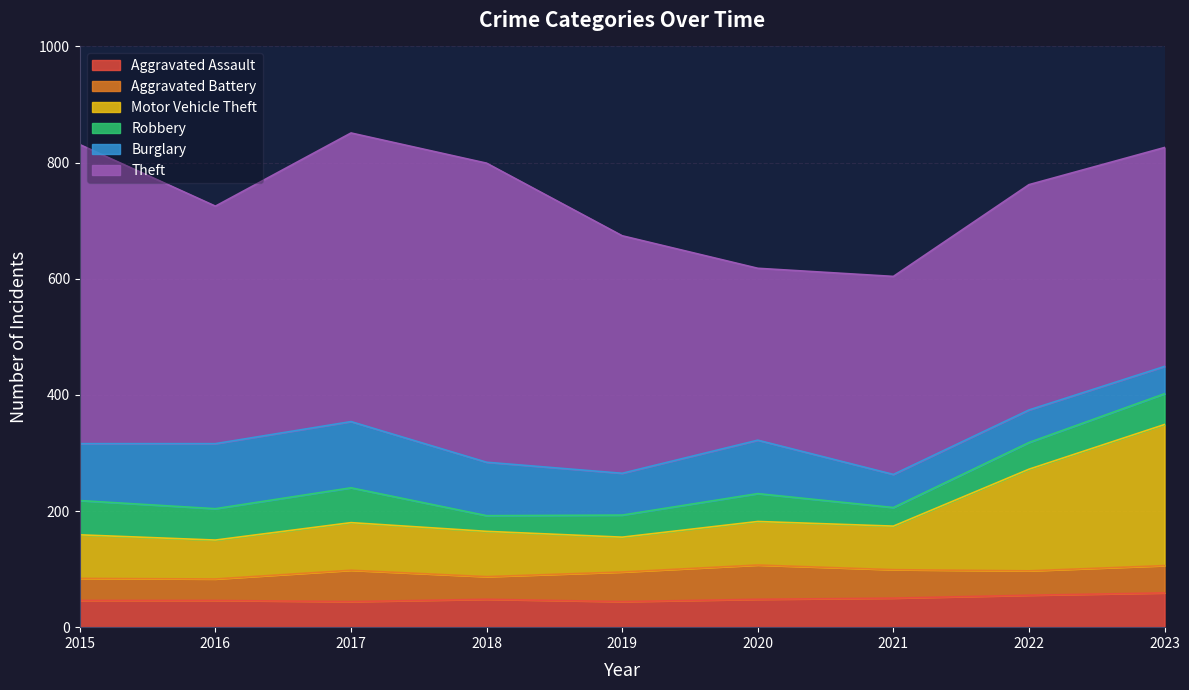

What is the value of the Aggravated Assault point at the 7th from the left?

50